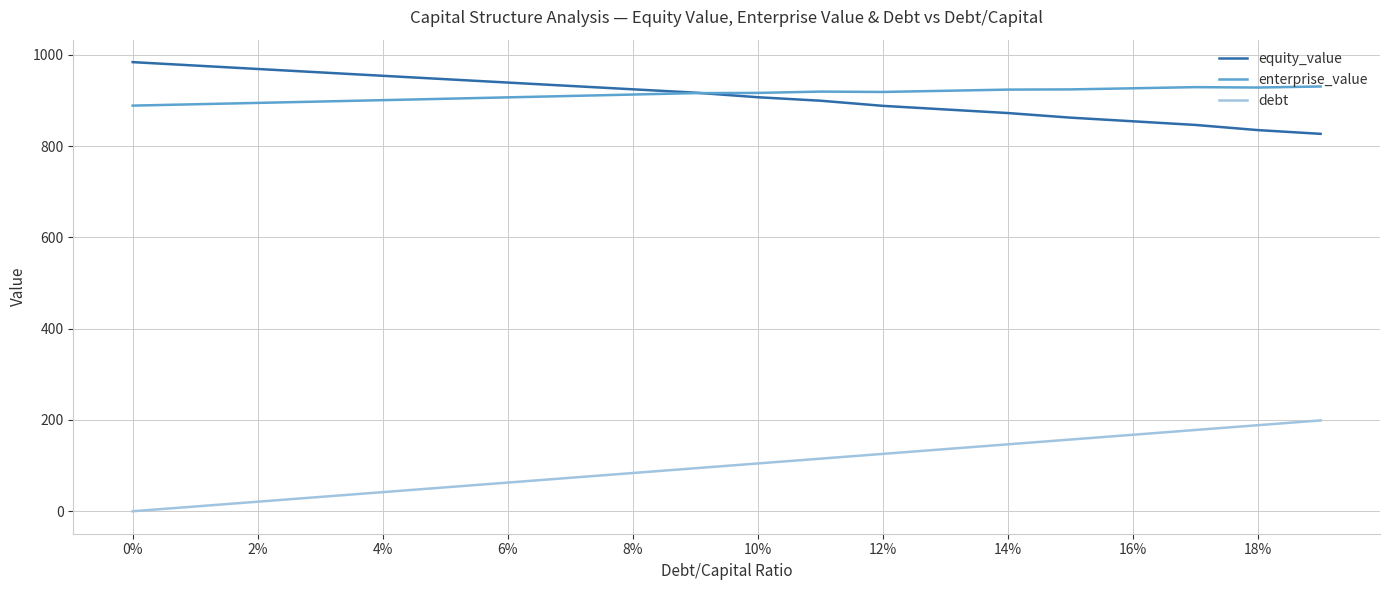

What is the difference between the maximum and minimum values in the equity_value series?

157.2